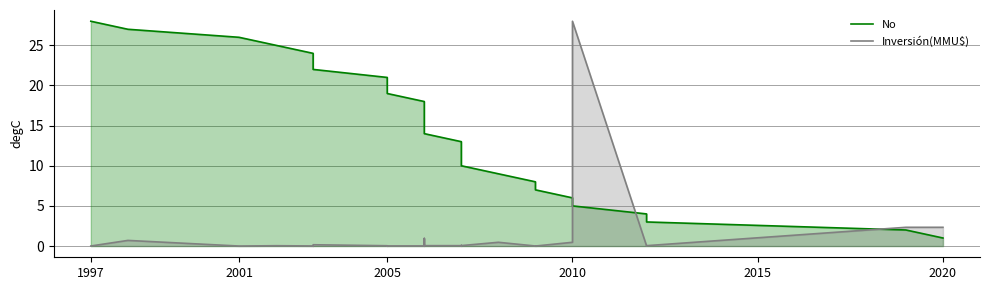

How many lines are shown in the chart?

2